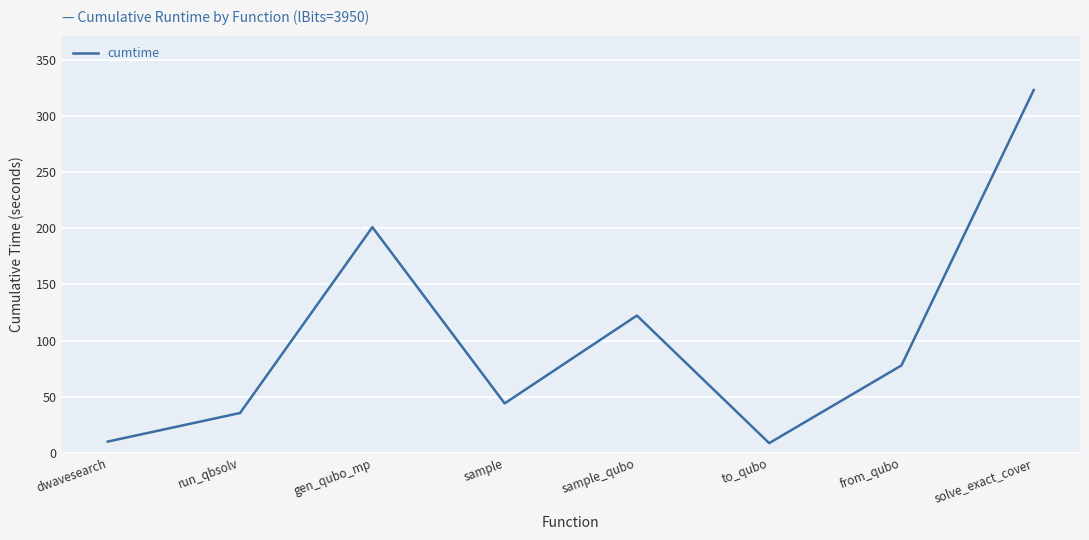

What is the difference between the second highest and second lowest values?

191.1